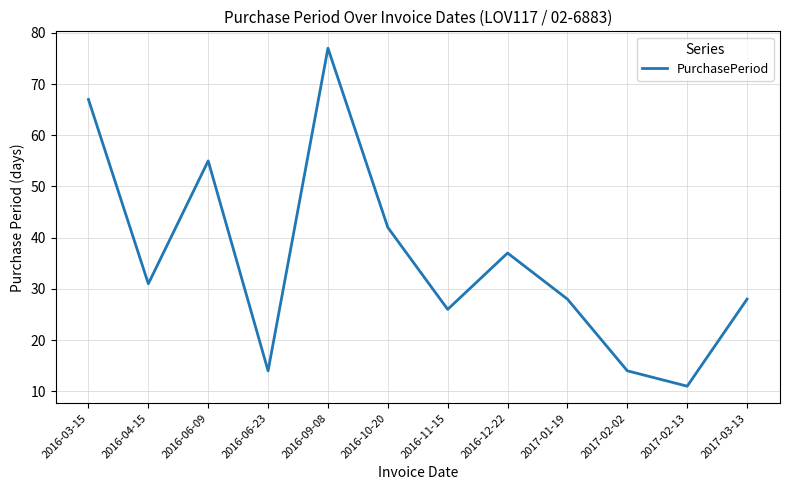

What position from the right is 2016-10-20?

7